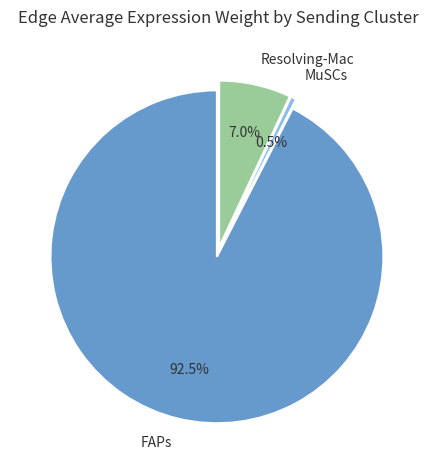

How much of the chart is everything except Resolving-Mac?

93.0%